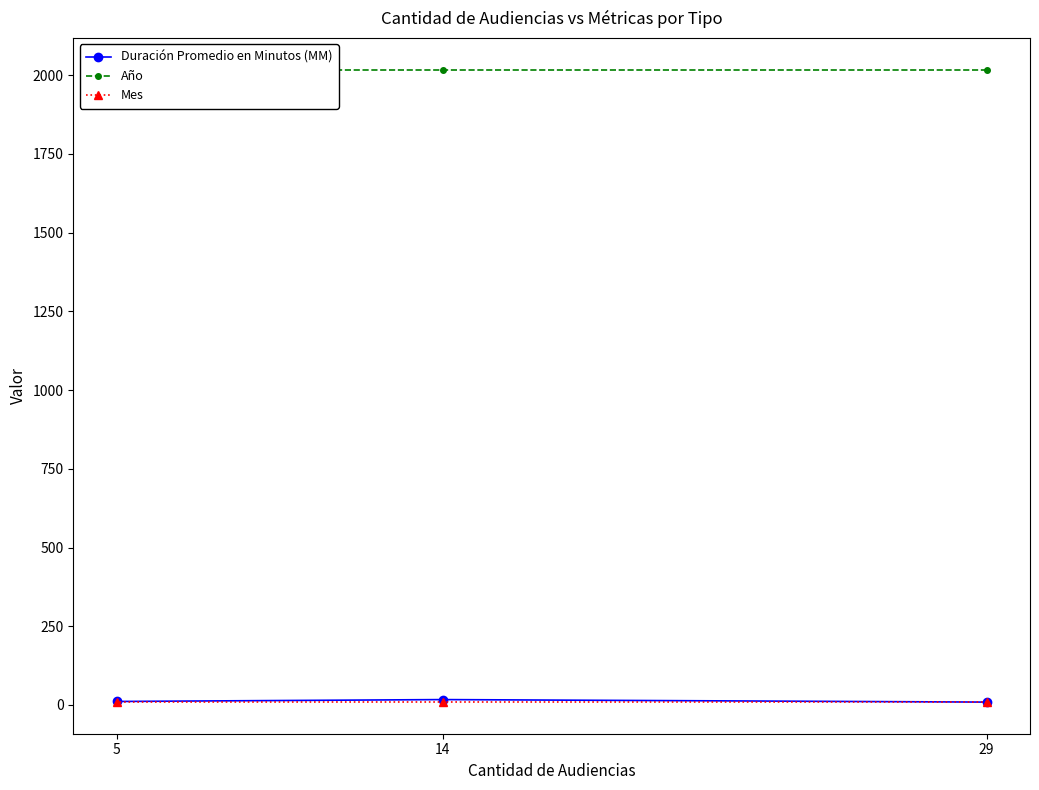

Is it true that Año equals 2018 at 14?

True